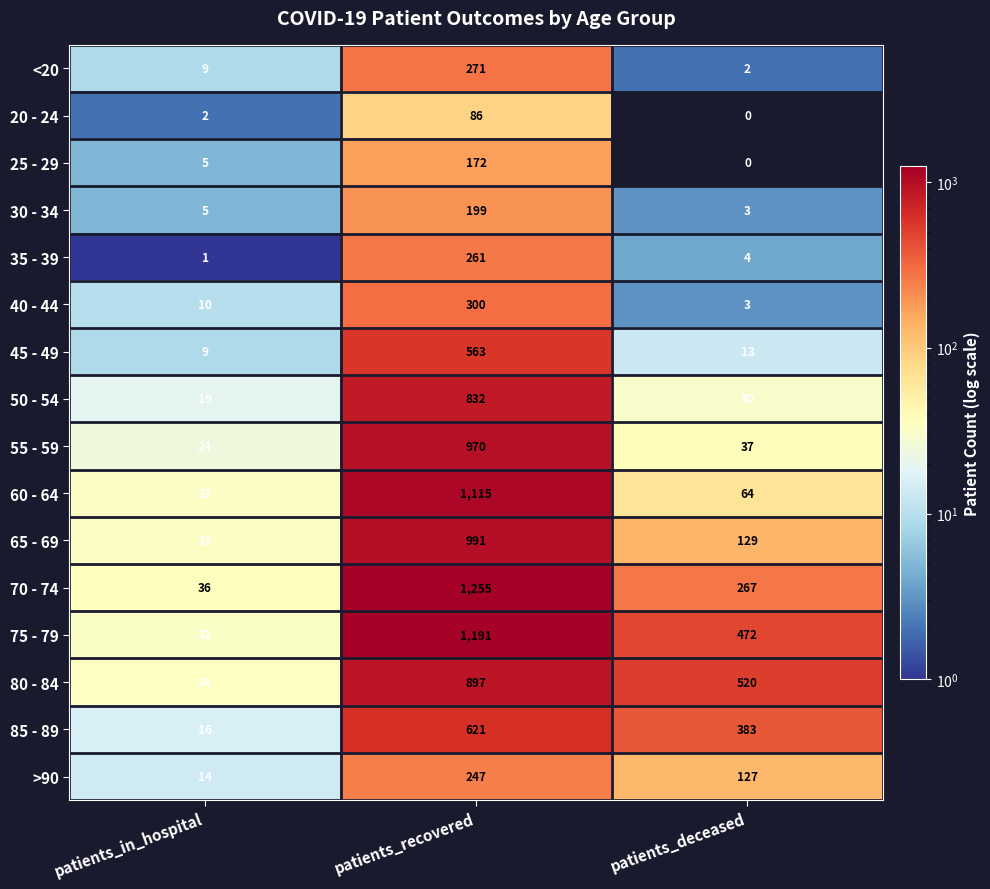

Is the value of 25 - 29 at patients_recovered greater than the value of 55 - 59 at patients_in_hospital?

Yes